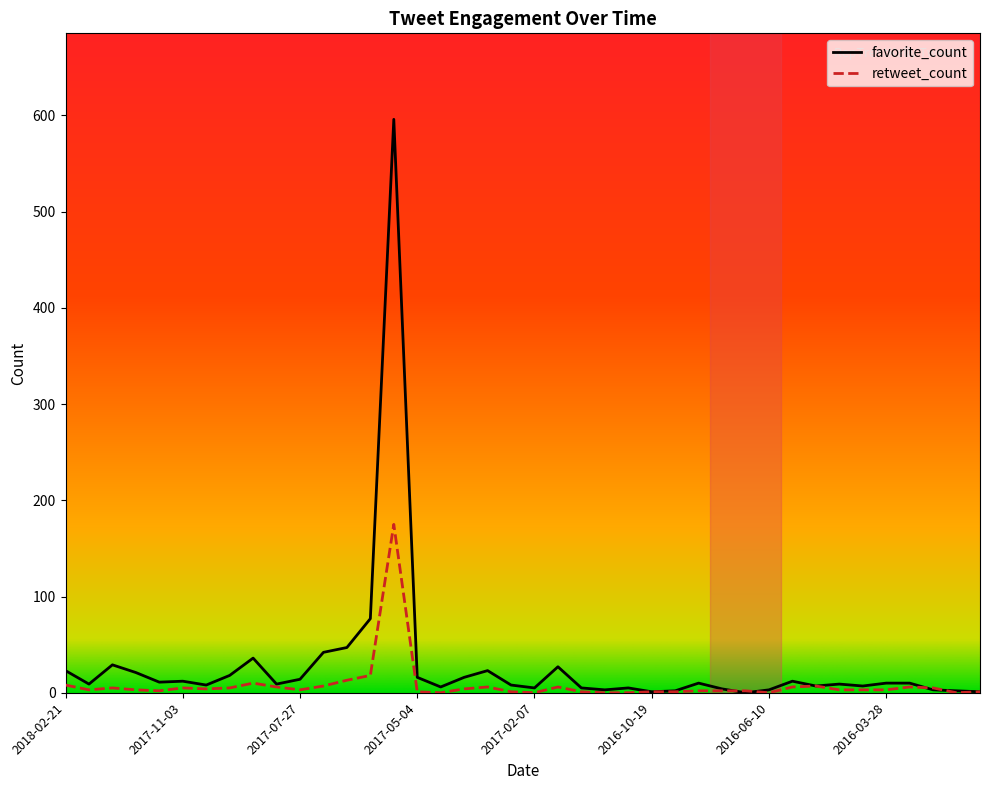

What is the maximum value shown in the chart?

596